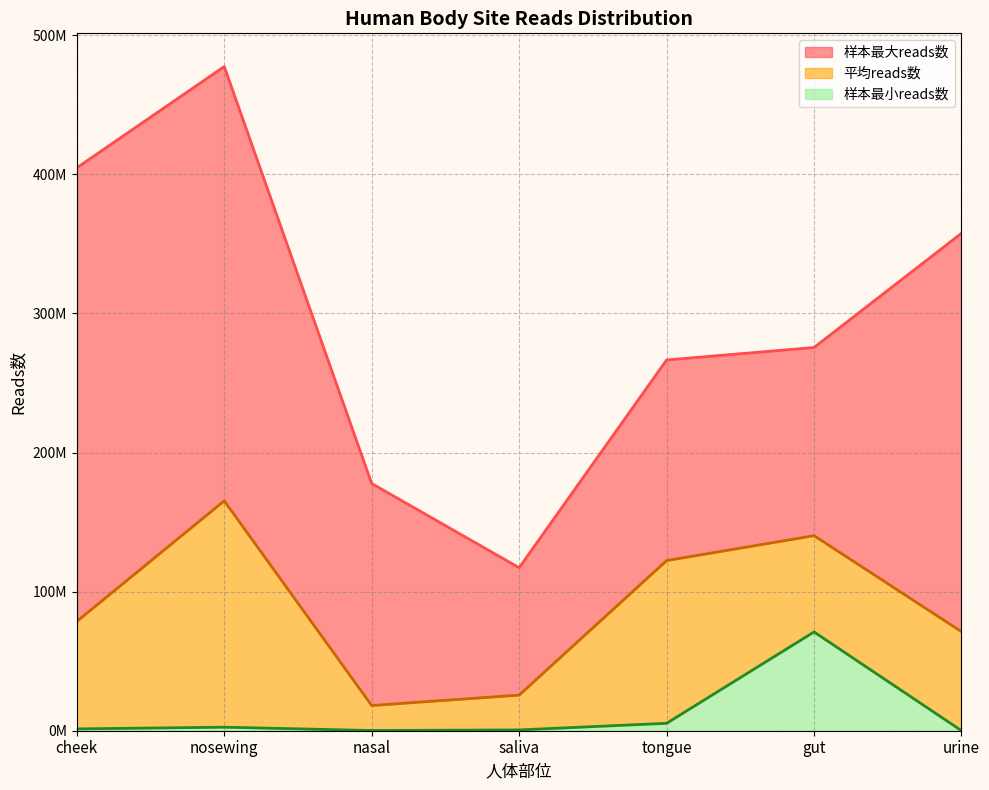

At which category does 平均reads数 reach its first local valley?

nasal